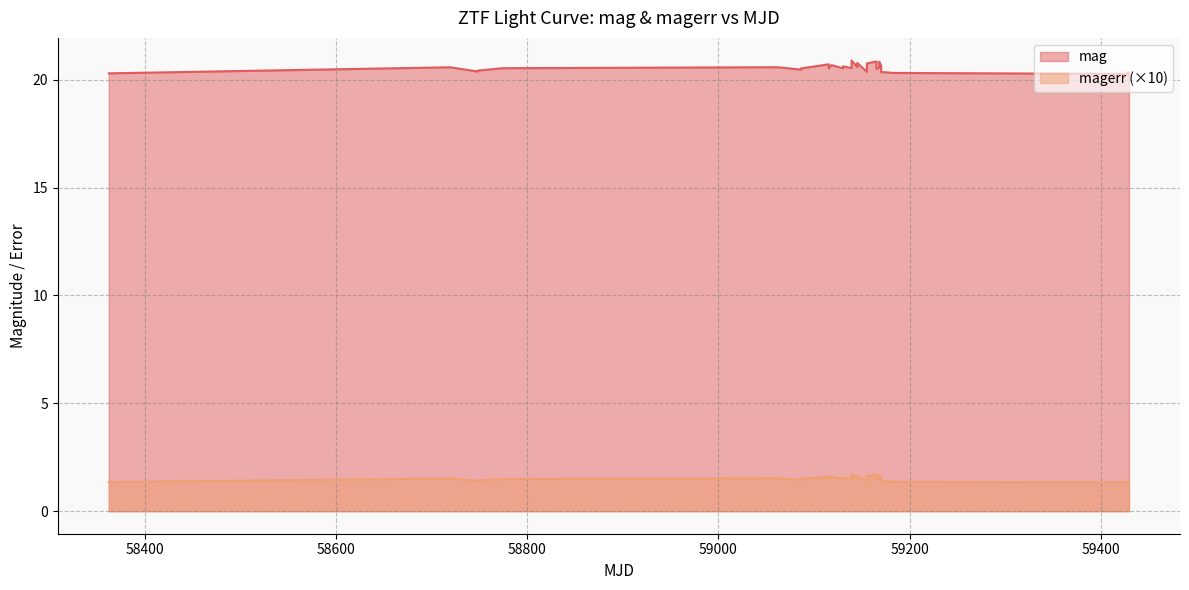

Which series has the widest spread of values?

mag